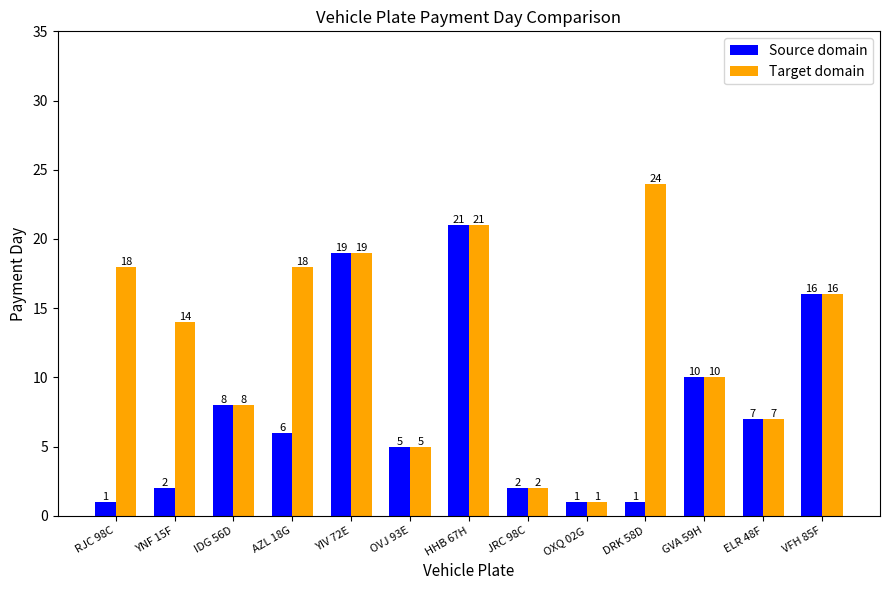

Reading right to left, list all the values displayed in this chart.

Source domain: 16	7	10	1	1	2	21	5	19	6	8	2	1
Target domain: 16	7	10	24	1	2	21	5	19	18	8	14	18